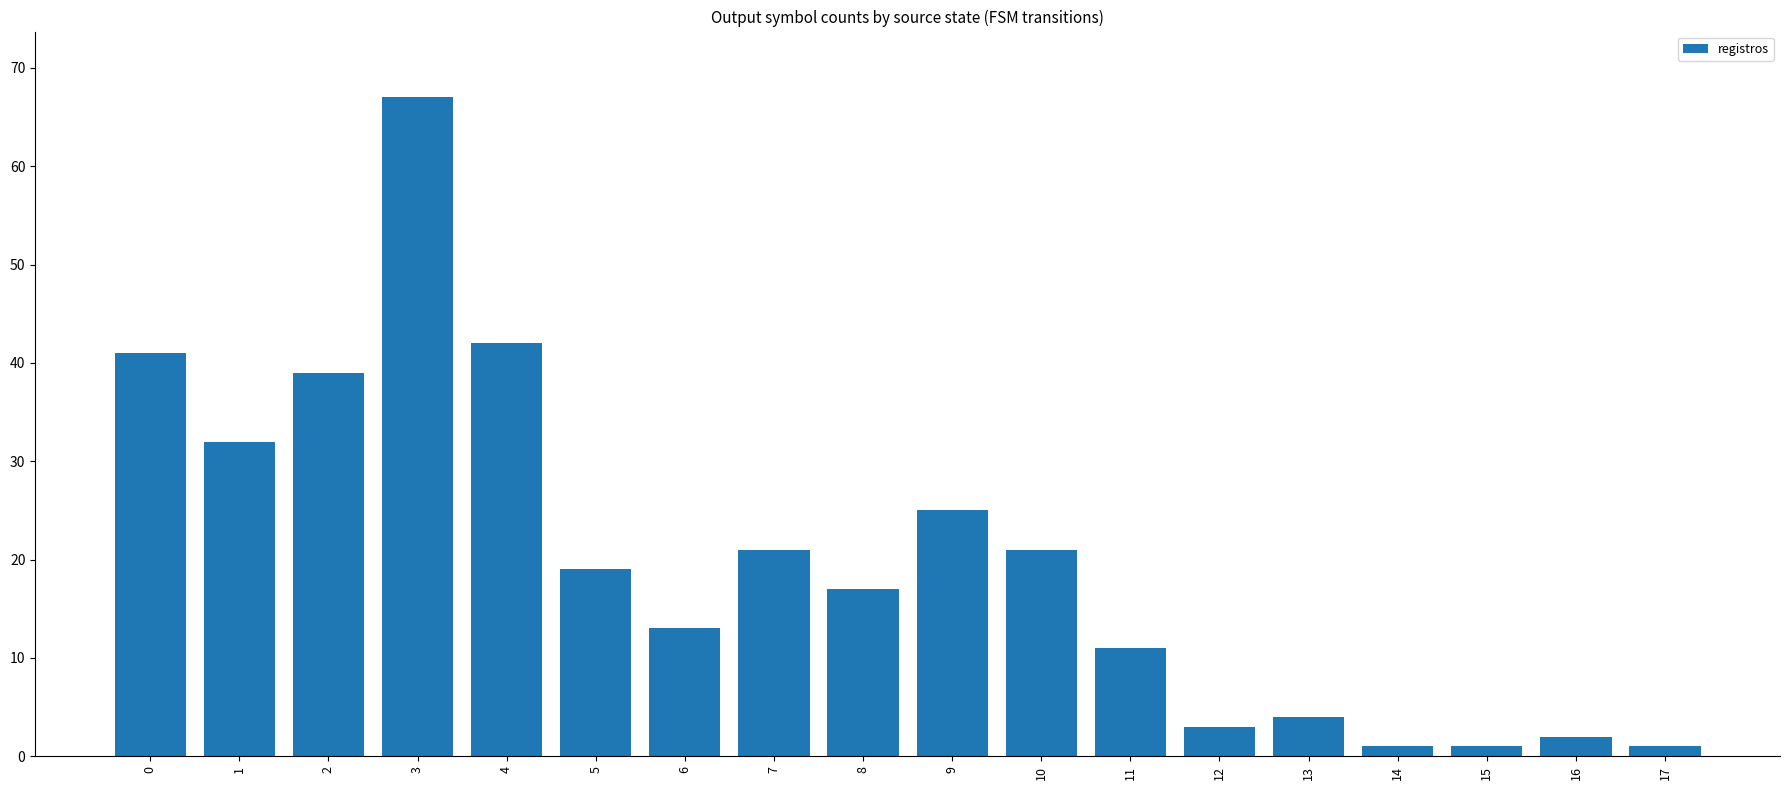

The chart shows a value of 10 at 8. True or false?

False